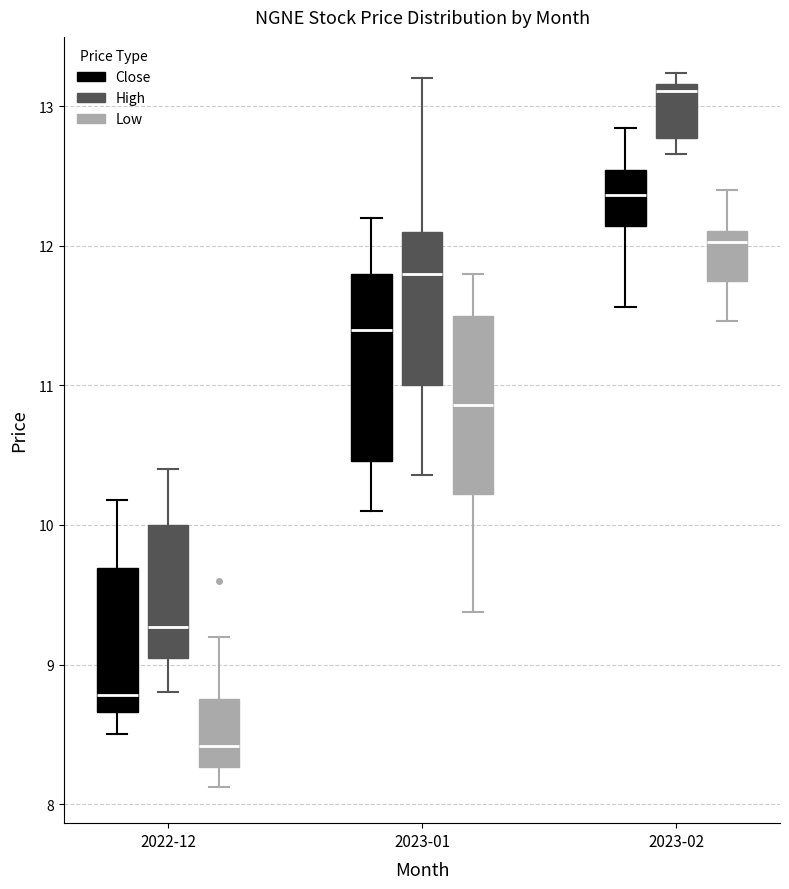

Where does the upper whisker of the box for 2023-01 (Close) end on the y-axis? The values are not printed on the chart, so give them approximately, as read against the axis.

12.2